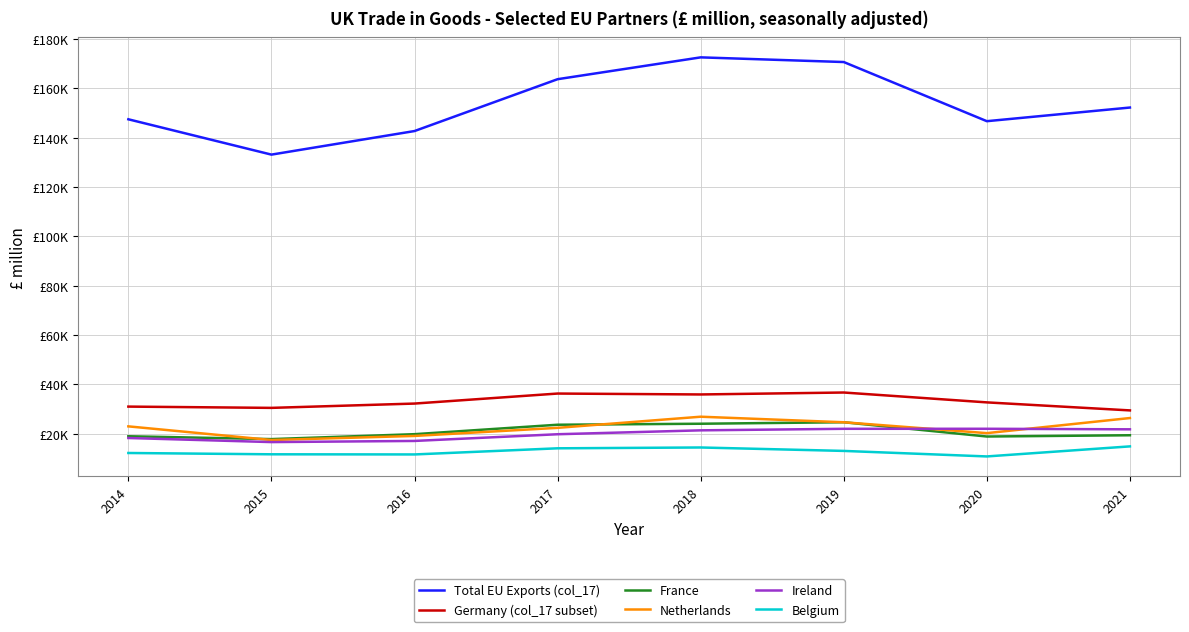

True or false: Netherlands has more than 2 interior local peaks.

False